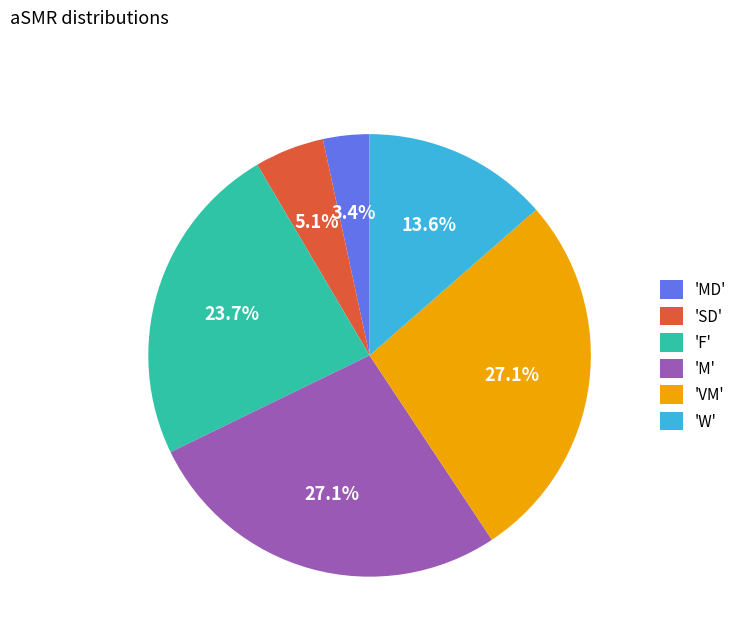

Does any single category account for the majority?

No